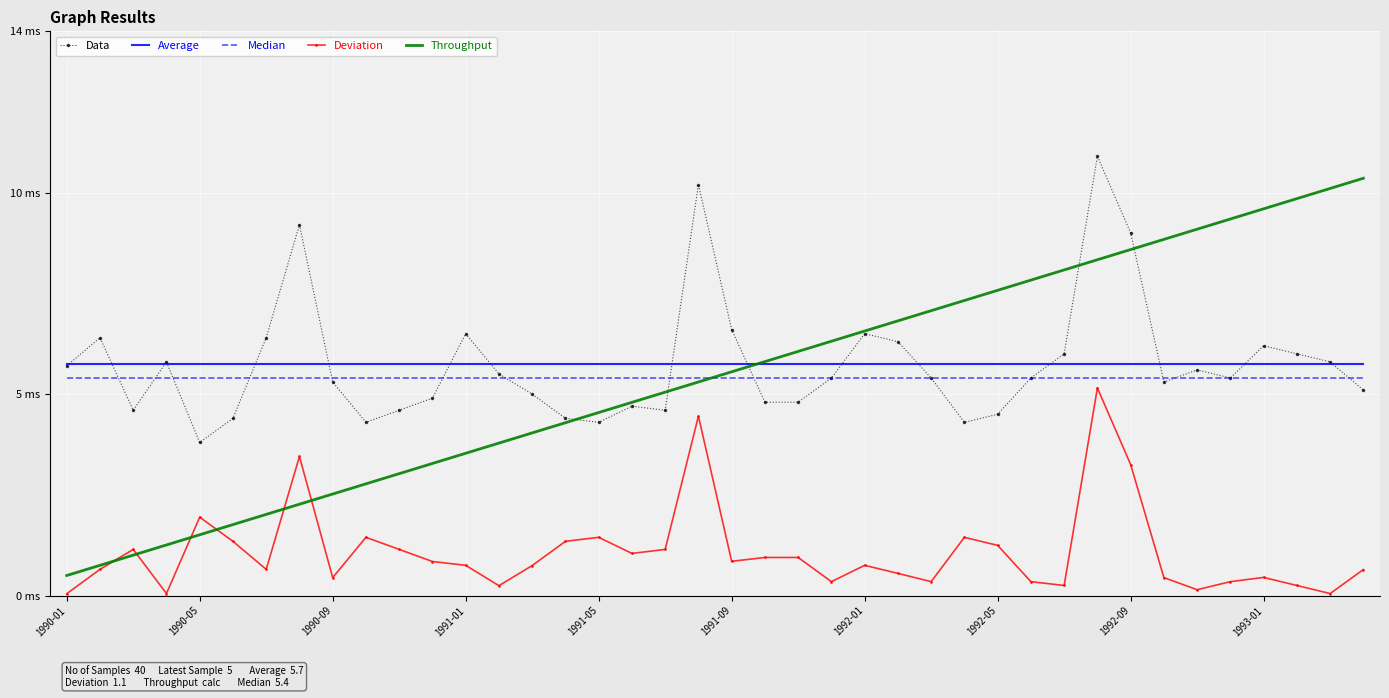

What are all the series names shown in the legend?

Data, Average, Median, Deviation, Throughput